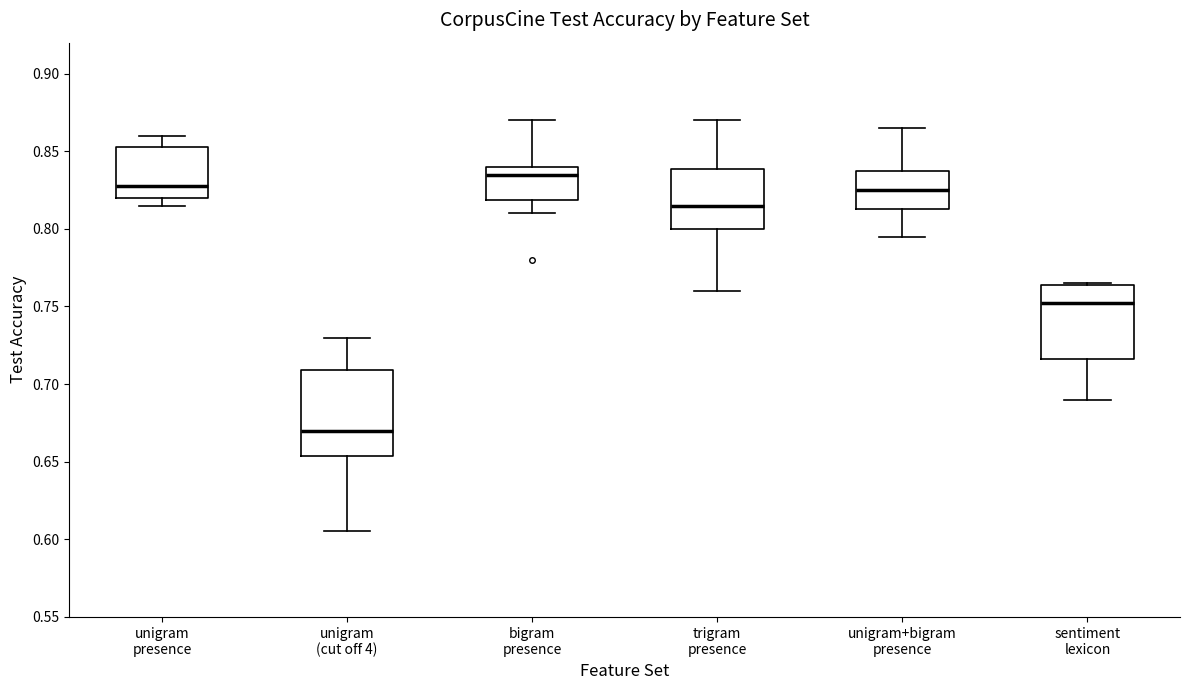

Where is the upper edge of the box for unigram+bigram presence on the y-axis? The values are not printed on the chart, so give them approximately, as read against the axis.

0.840